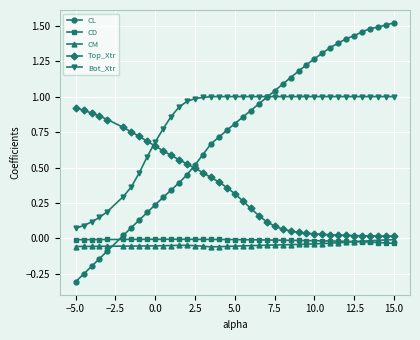

What is the difference between the second highest and minimum values in the CL series?

1.8